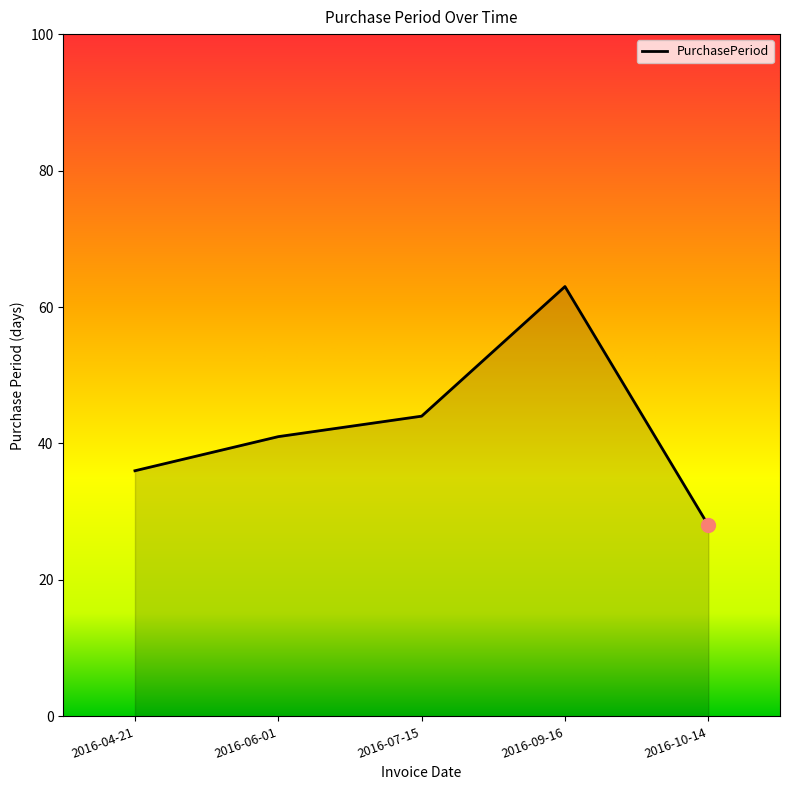

List the labels in order of value, largest first.

2016-09-16, 2016-07-15, 2016-06-01, 2016-04-21, 2016-10-14